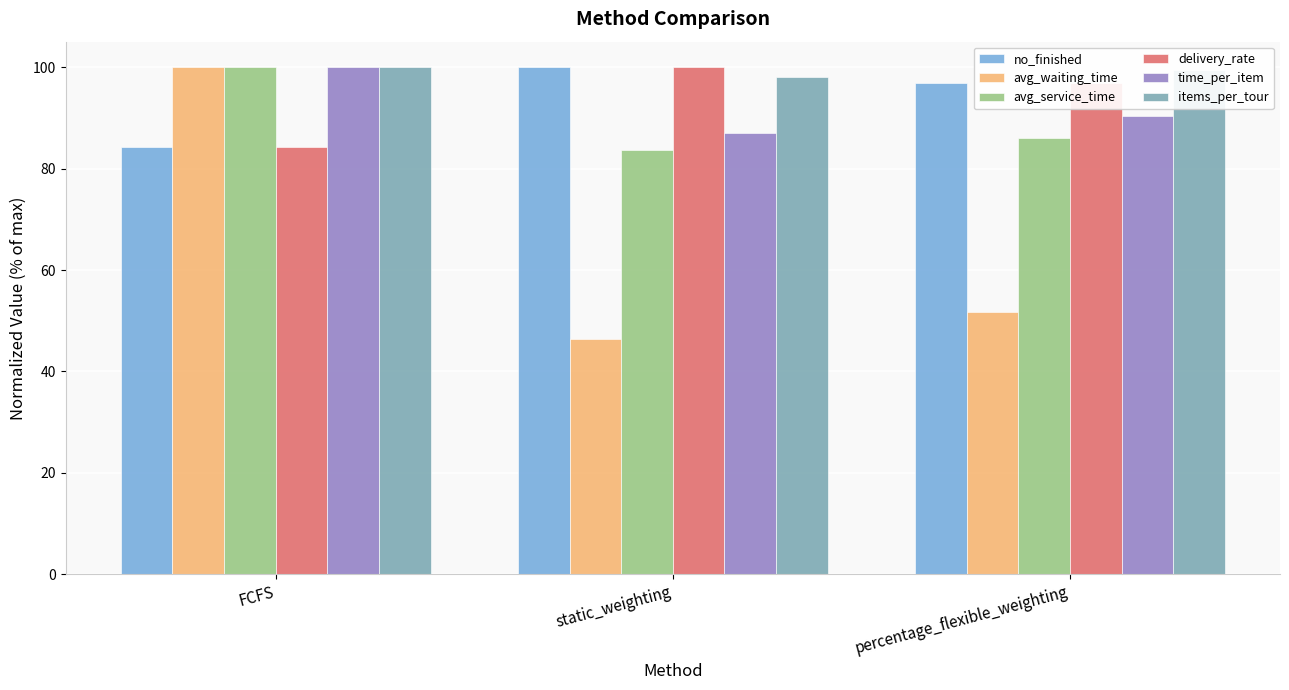

Reading left to right, what are all the values shown in this chart?

no_finished: FCFS=84.3	static_weighting=100.0	percentage_flexible_weighting=96.9
avg_waiting_time: FCFS=100.0	static_weighting=46.4	percentage_flexible_weighting=51.7
avg_service_time: FCFS=100.0	static_weighting=83.6	percentage_flexible_weighting=86.0
delivery_rate: FCFS=84.3	static_weighting=100.0	percentage_flexible_weighting=96.9
time_per_item: FCFS=100.0	static_weighting=87.1	percentage_flexible_weighting=90.3
items_per_tour: FCFS=100.0	static_weighting=98.1	percentage_flexible_weighting=99.4